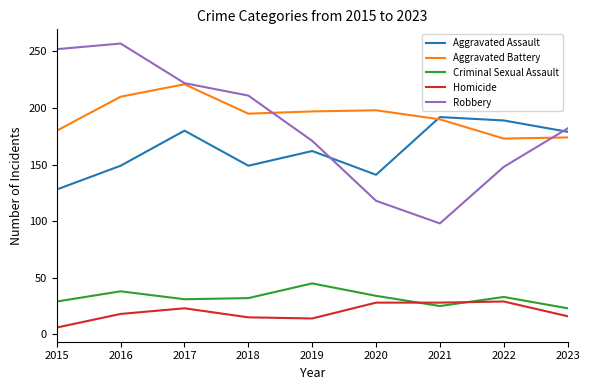

What is the approximate value of Aggravated Assault at 2019?

162